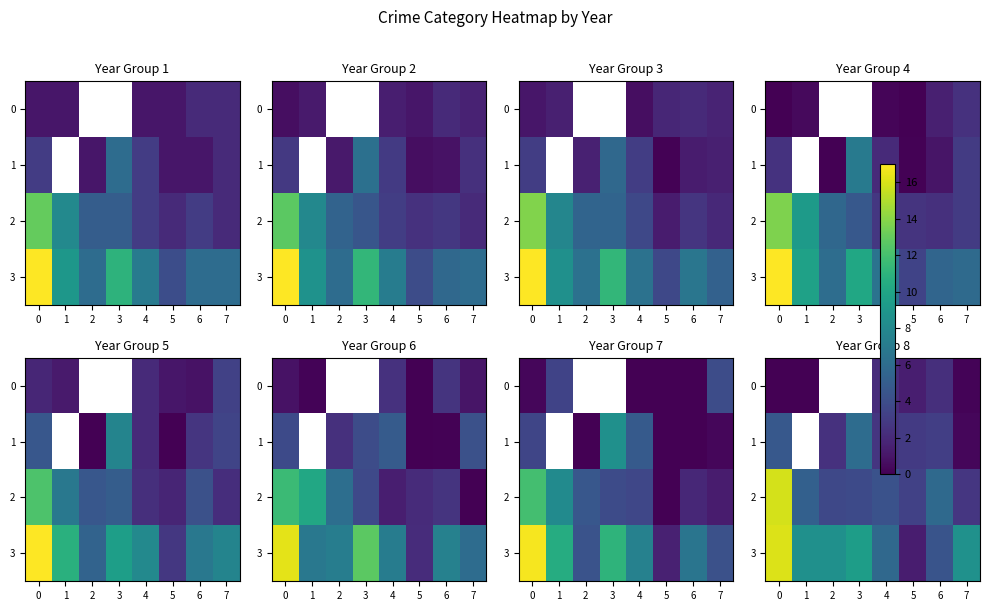

At how many categories does at least one series exceed 3?

8